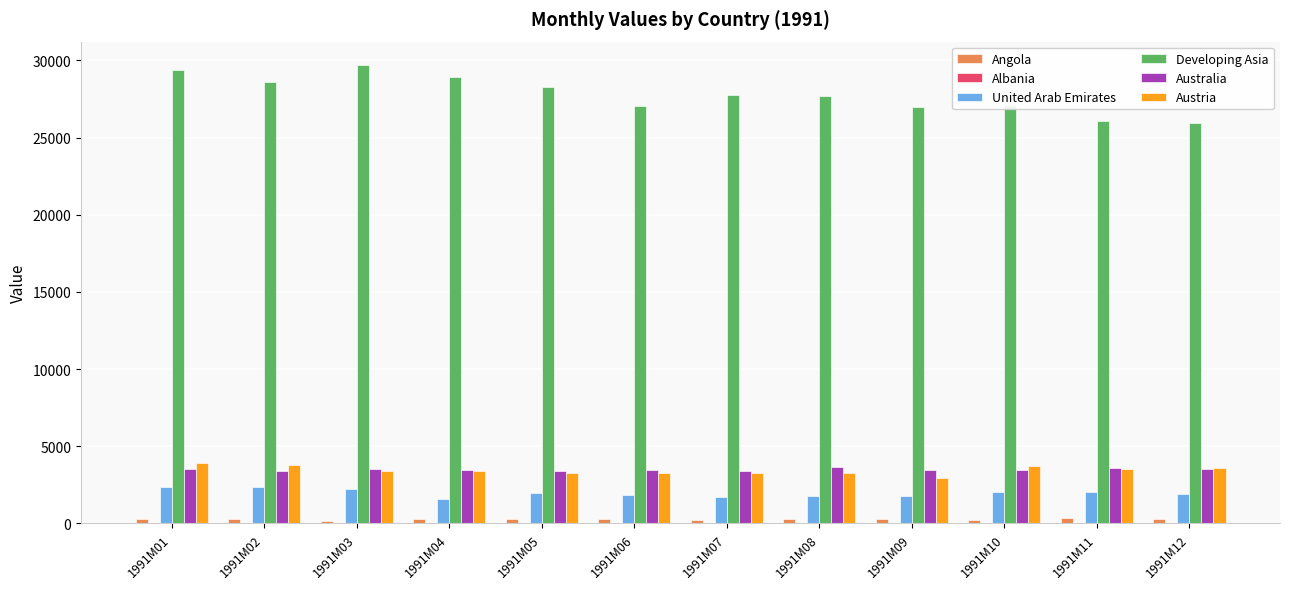

What is the maximum value for Austria?

3893.3